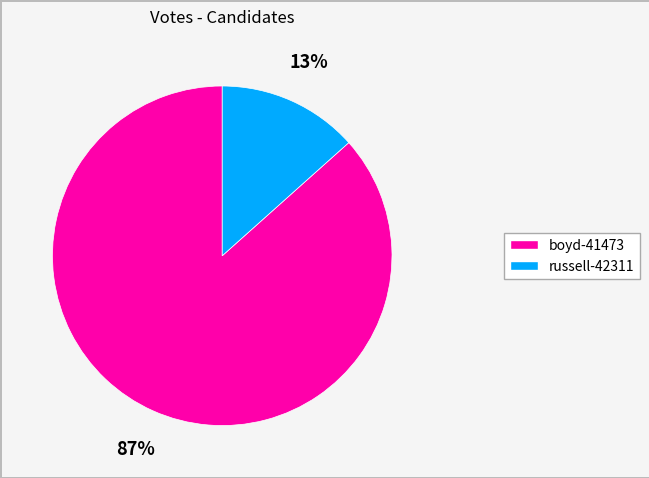

Does russell-42311 account for over 50% of the chart?

No